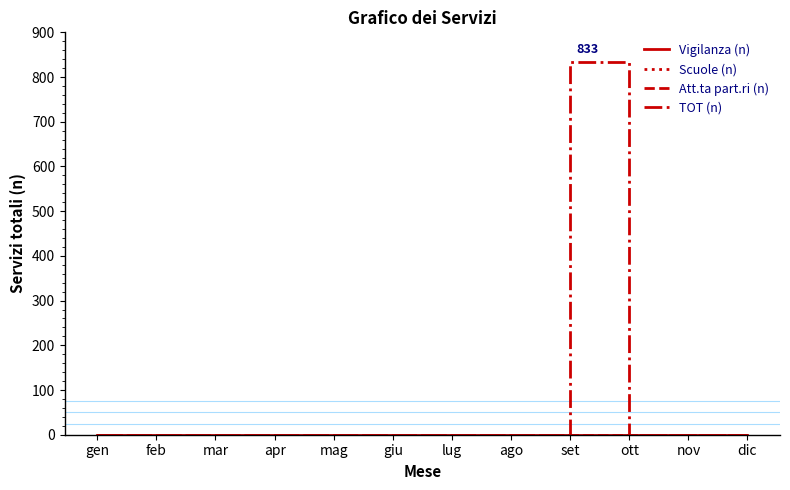

Which label corresponds to the smallest value in the chart?

gen